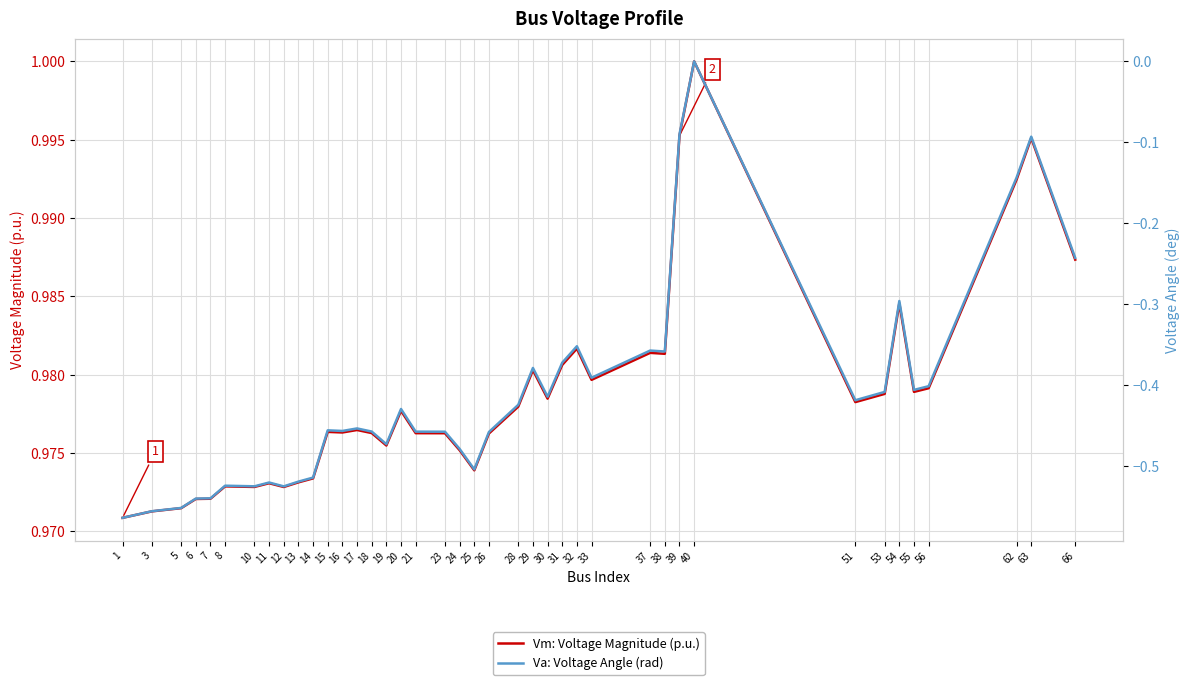

Reading left to right, transcribe all the data shown in this chart.

Vm: Voltage Magnitude (p.u.): 1.0	1.0	1.0	1.0	1.0	1.0	1.0	1.0	1.0	1.0	1.0	1.0	1.0	1.0	1.0	1.0	1.0	1.0	1.0	1.0	1.0	1.0	1.0	1.0	1.0	1.0	1.0	1.0	1.0	1.0	1.0	1.0	1.0	1.0	1.0	1.0	1.0	1.0	1.0	1.0
Va: Voltage Angle (rad): -0.6	-0.6	-0.6	-0.5	-0.5	-0.5	-0.5	-0.5	-0.5	-0.5	-0.5	-0.5	-0.5	-0.5	-0.5	-0.5	-0.4	-0.5	-0.5	-0.5	-0.5	-0.5	-0.4	-0.4	-0.4	-0.4	-0.4	-0.4	-0.4	-0.4	-0.1	0.0	-0.4	-0.4	-0.3	-0.4	-0.4	-0.1	-0.1	-0.2